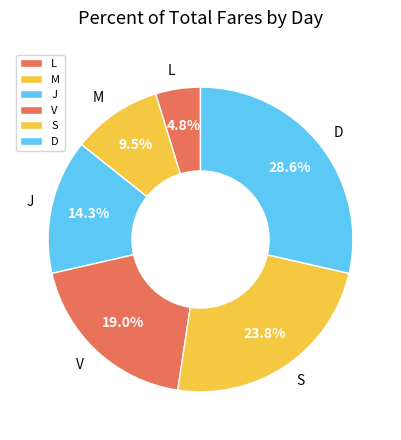

To the nearest percent, what portion does L represent?

5%